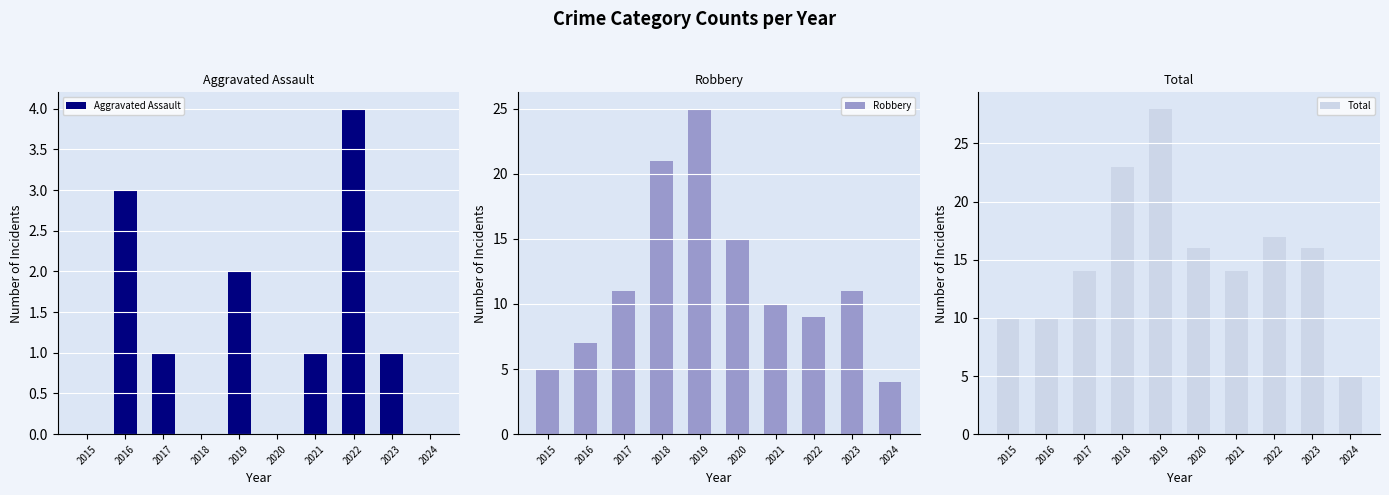

What is the difference between the Total values at 2019 and 2016?

18